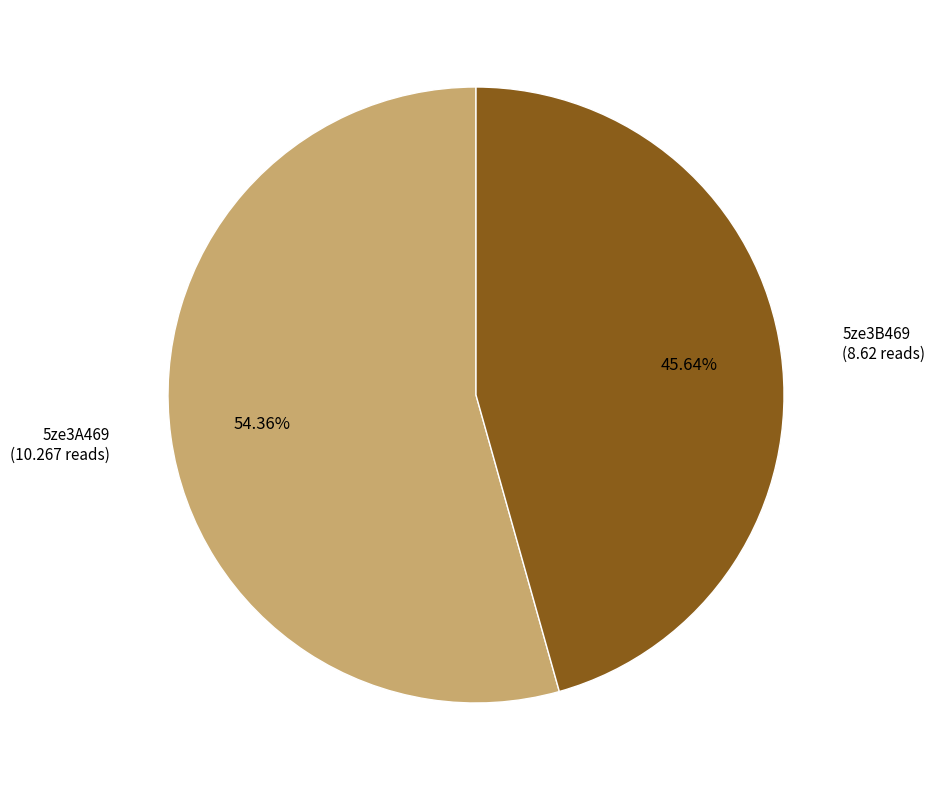

Is there any slice that represents more than half of the pie?

Yes